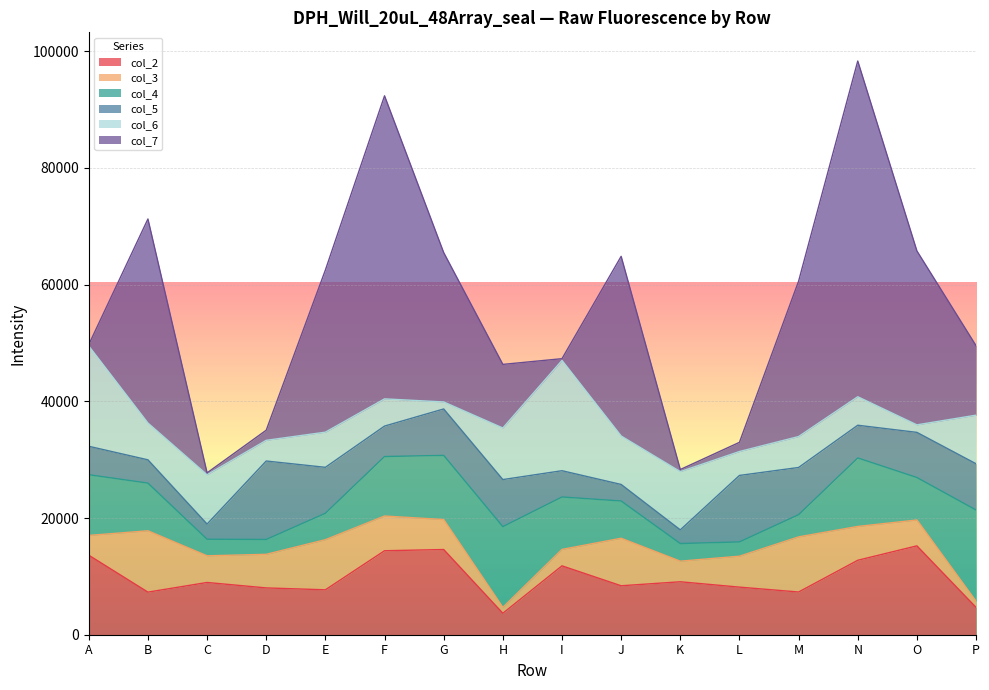

At which category is the sum across all series the highest?

N